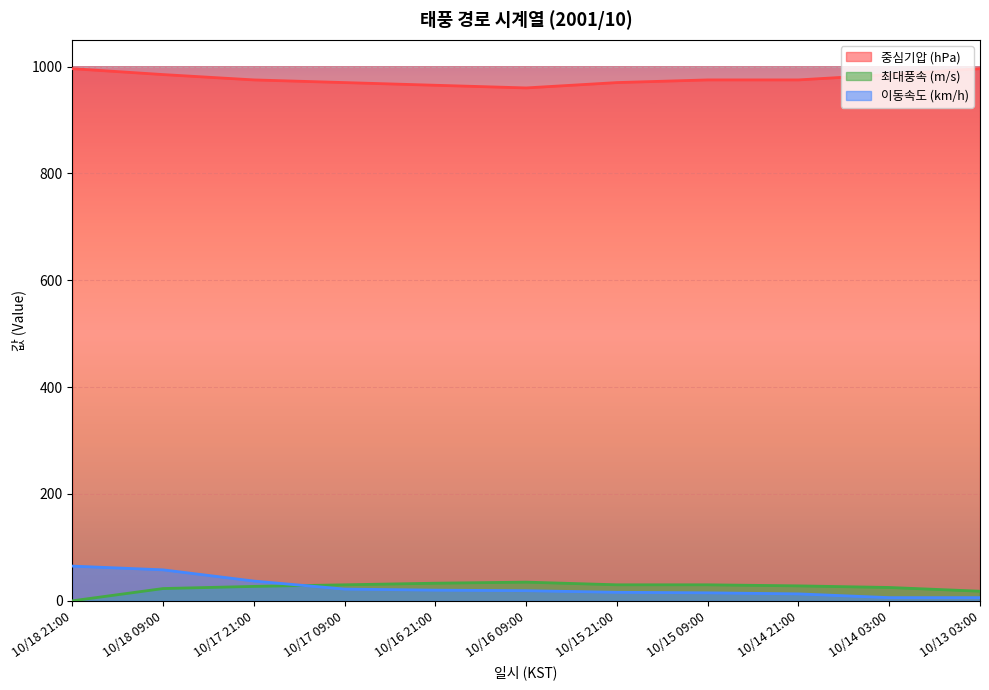

Which series has the largest range (max minus min)?

이동속도 (km/h)